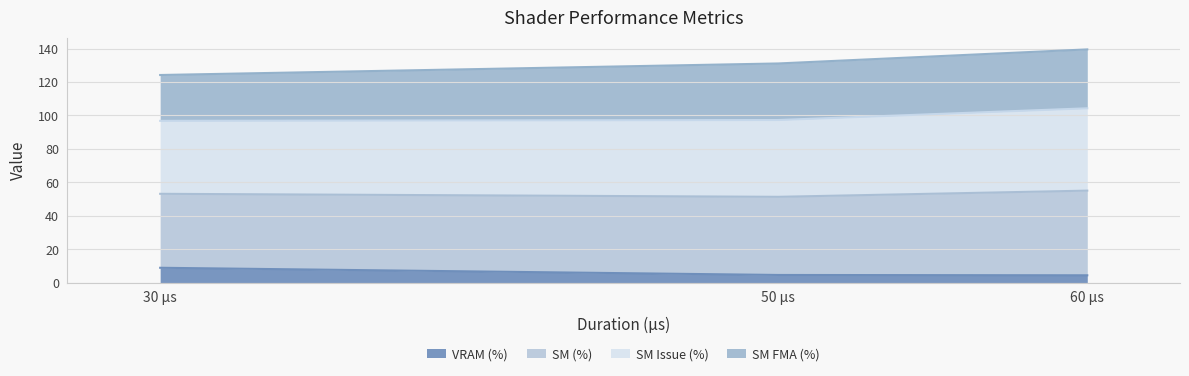

What is the total value across all series at 50 µs?

131.1